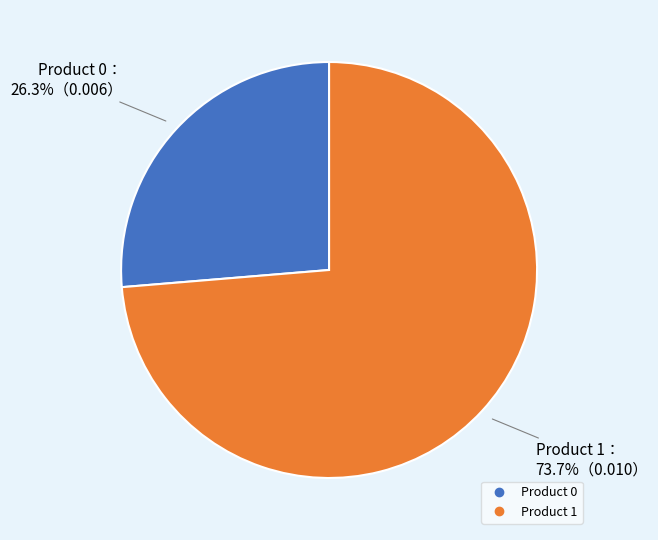

To the nearest percent, what is the combined percentage of Product 1 and Product 0?

100%